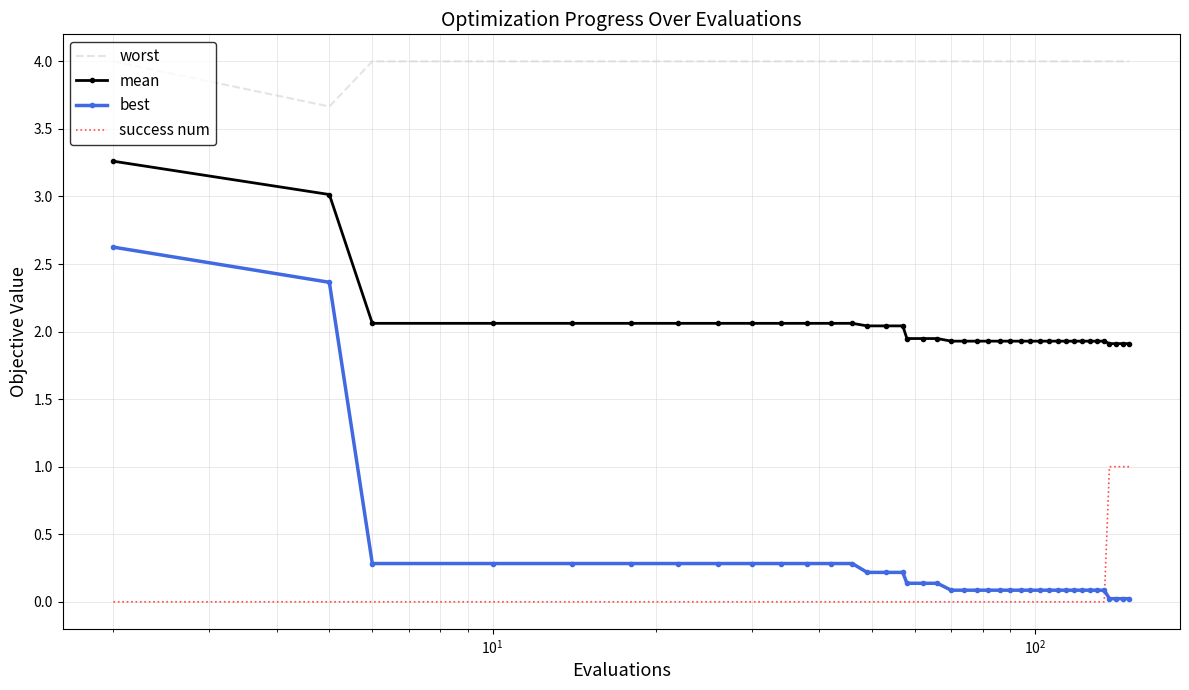

List the series in order of their peak value, lowest first.

success num, best, mean, worst